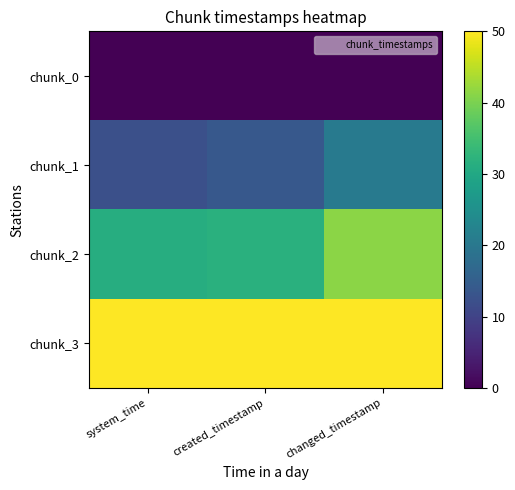

Reading left to right, extract all data points from this chart.

chunk_0: system_time=0.0	created_timestamp=0.0	changed_timestamp=0.0
chunk_1: system_time=12.2	created_timestamp=13.7	changed_timestamp=20.7
chunk_2: system_time=31.1	created_timestamp=31.8	changed_timestamp=41.4
chunk_3: system_time=50.0	created_timestamp=50.0	changed_timestamp=50.0